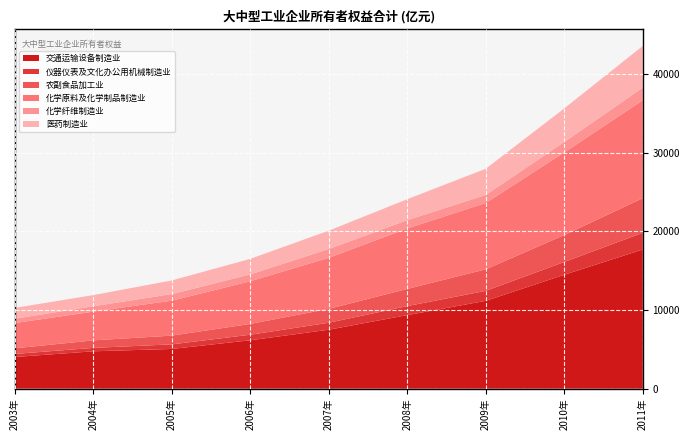

Reading left to right, list all the values displayed in this chart.

交通运输设备制造业: 2003年=4025.4	2004年=4749.0	2005年=5046.5	2006年=6151.7	2007年=7492.4	2008年=9348.0	2009年=11162.7	2010年=14473.0	2011年=17687.7
仪器仪表及文化办公用机械制造业: 2003年=390.1	2004年=432.1	2005年=583.8	2006年=704.9	2007年=886.3	2008年=1147.7	2009年=1270.7	2010年=1628.2	2011年=2119.4
农副食品加工业: 2003年=711.5	2004年=955.5	2005年=1112.6	2006年=1370.2	2007年=1767.4	2008年=2183.0	2009年=2736.5	2010年=3418.5	2011年=4397.6
化学原料及化学制品制造业: 2003年=3214.6	2004年=3658.0	2005年=4441.1	2006年=5424.0	2007年=6489.9	2008年=7678.0	2009年=8430.5	2010年=10505.1	2011年=12450.4
化学纤维制造业: 2003年=555.4	2004年=676.9	2005年=837.6	2006年=873.7	2007年=1113.7	2008年=1059.8	2009年=1017.7	2010年=1321.4	2011年=1596.1
医药制造业: 2003年=1371.5	2004年=1421.4	2005年=1734.7	2006年=1978.1	2007年=2335.7	2008年=2667.9	2009年=3334.9	2010年=4273.3	2011年=5303.4